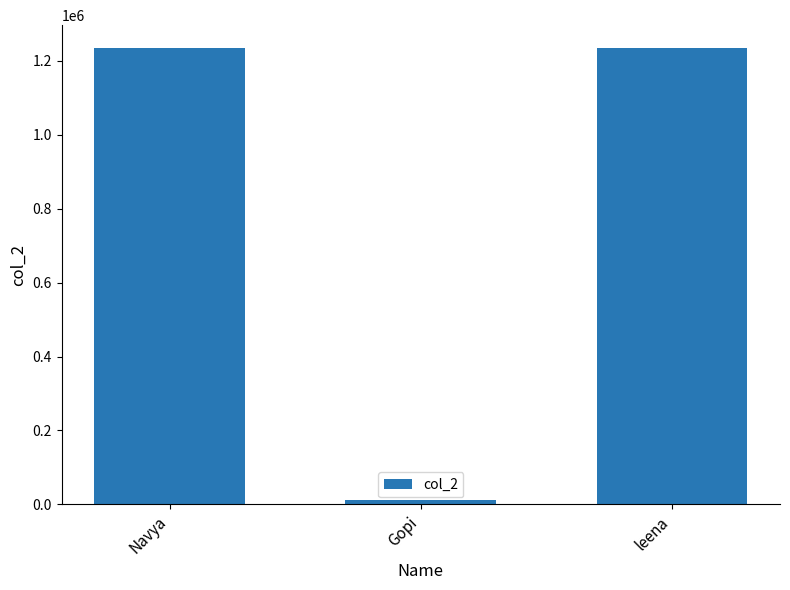

Are the bars grouped side by side (vs. stacked)?

No